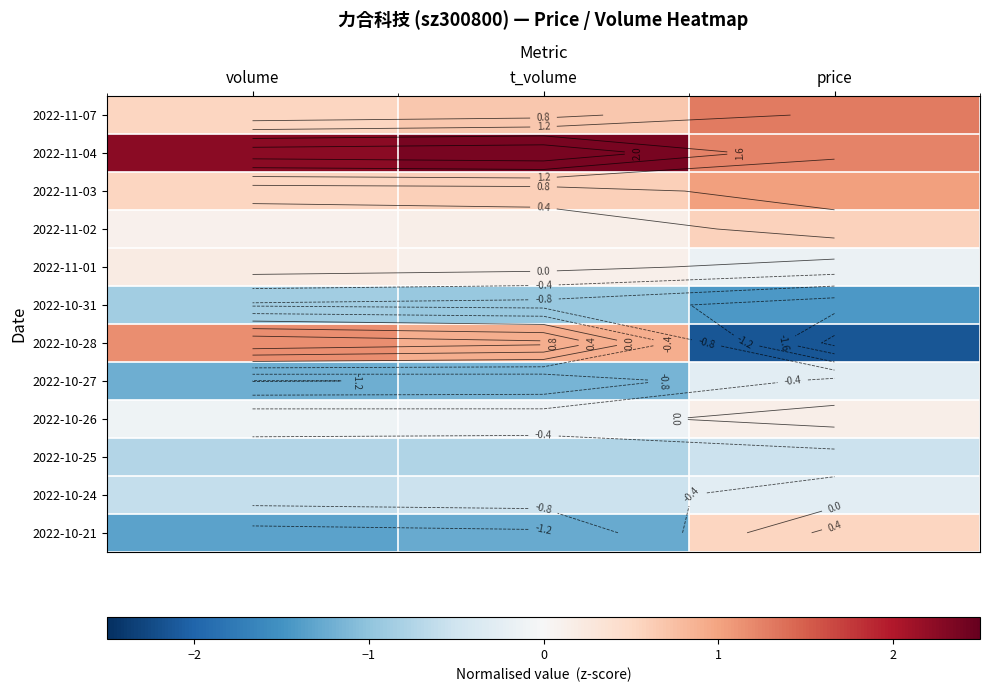

Count the 2022-11-02 values in the range 0 to 1.

3